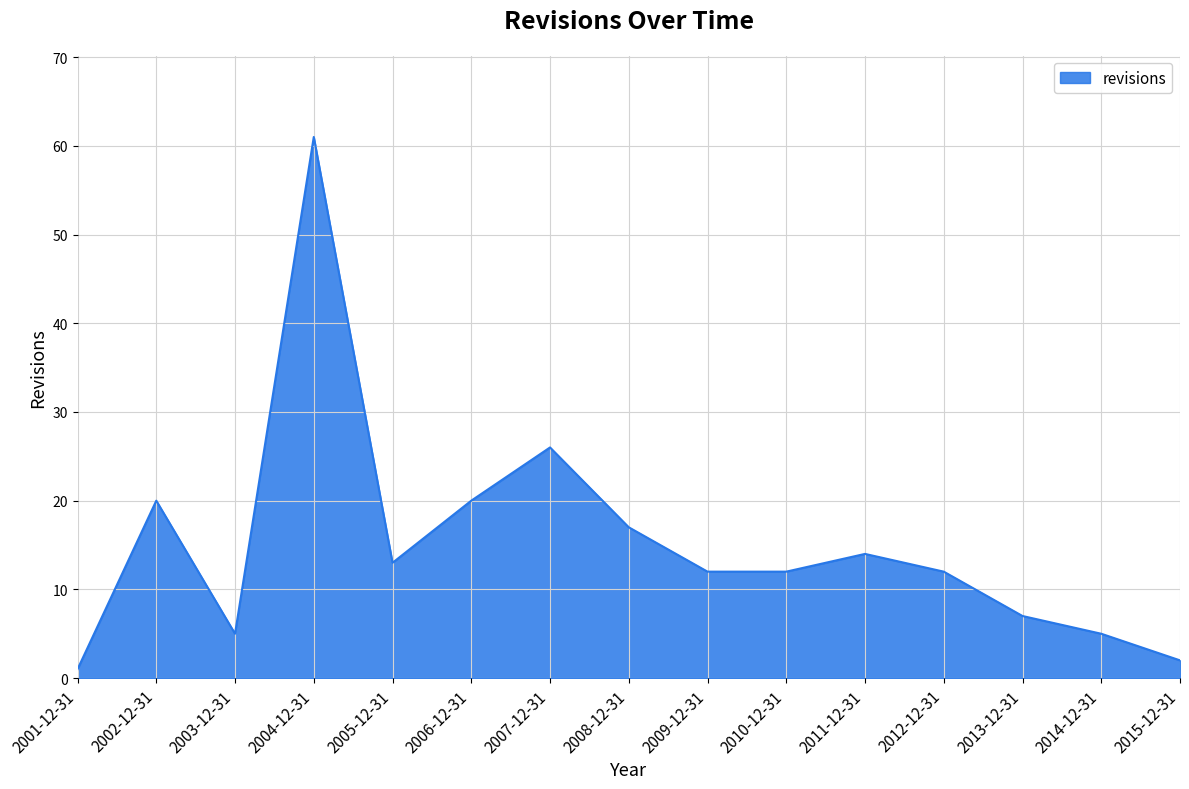

The chart shows a value of 5 at 2007-12-31. True or false?

False